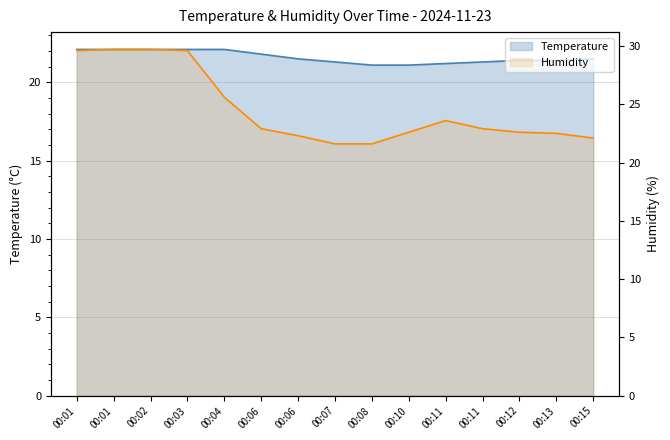

List the series in order of their overall mean, highest first.

Humidity, Temperature